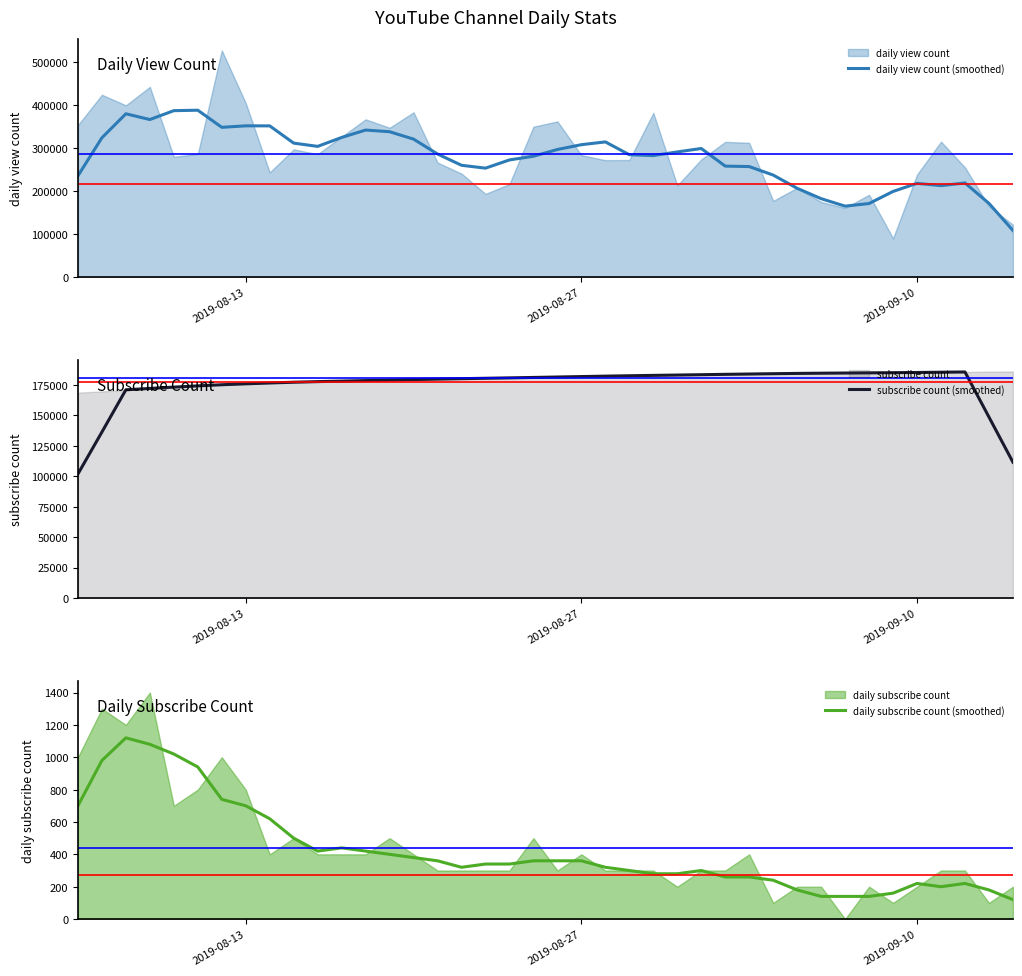

What is the maximum value for daily view count (smoothed)?

387940